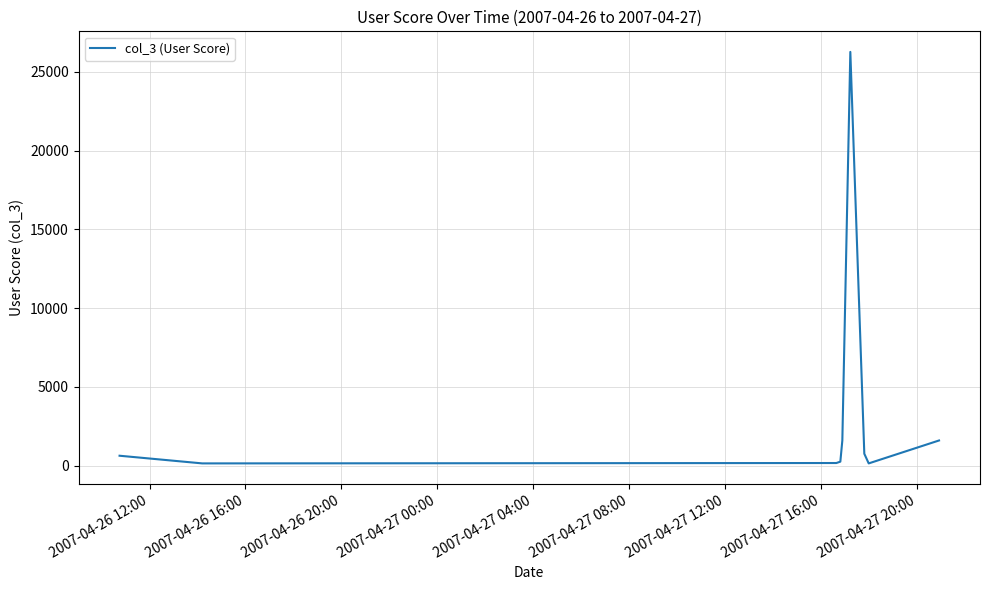

What is the greatest value displayed?

26272